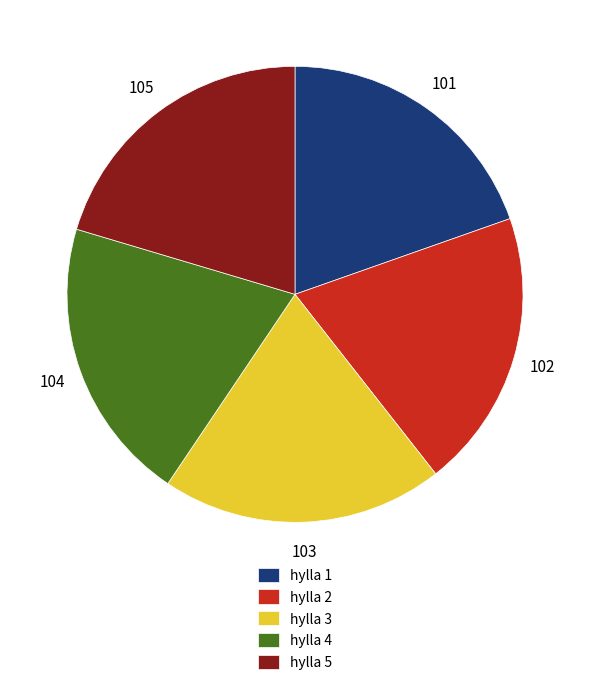

Does any single category account for the majority?

No